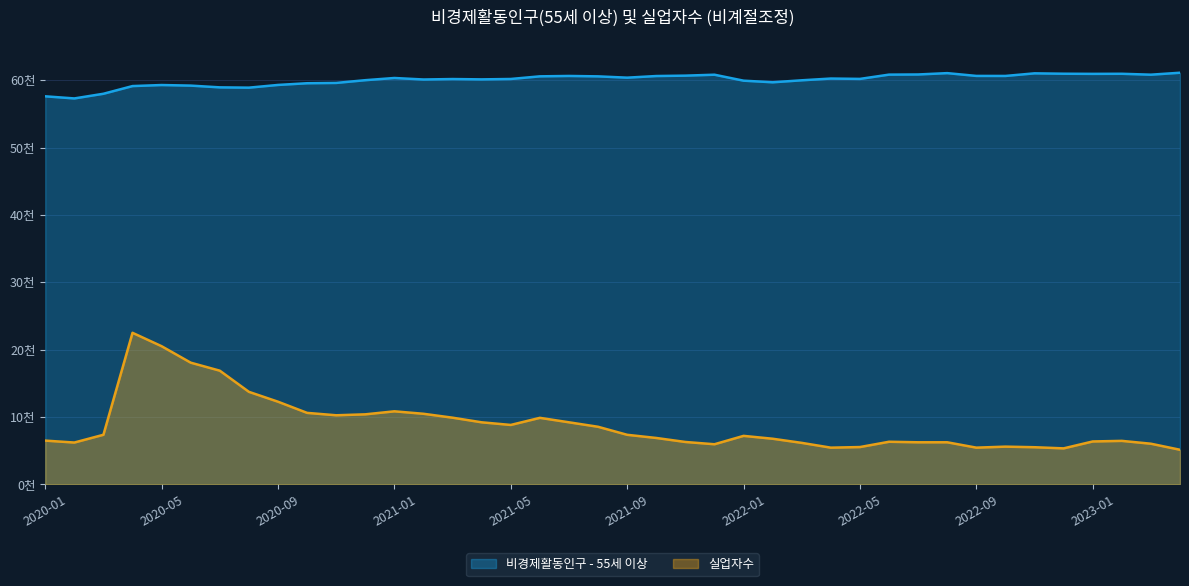

How many values in the 실업자수 series exceed 7207?

19